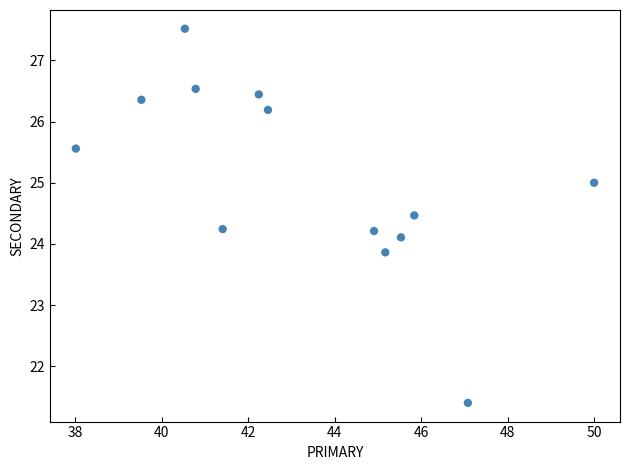

What is the range of X values (max minus min)?

12.0